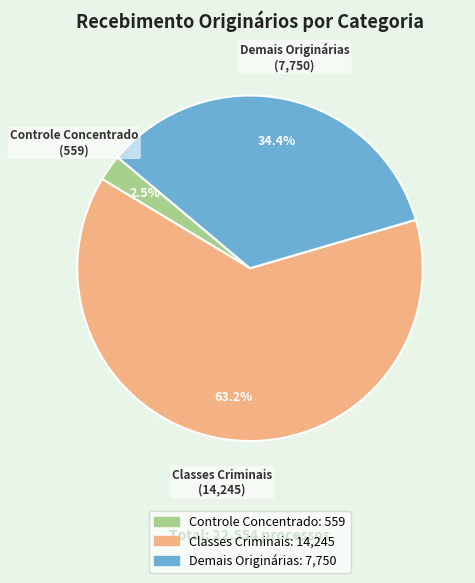

True or false: Demais Originárias accounts for 34% of the total.

True